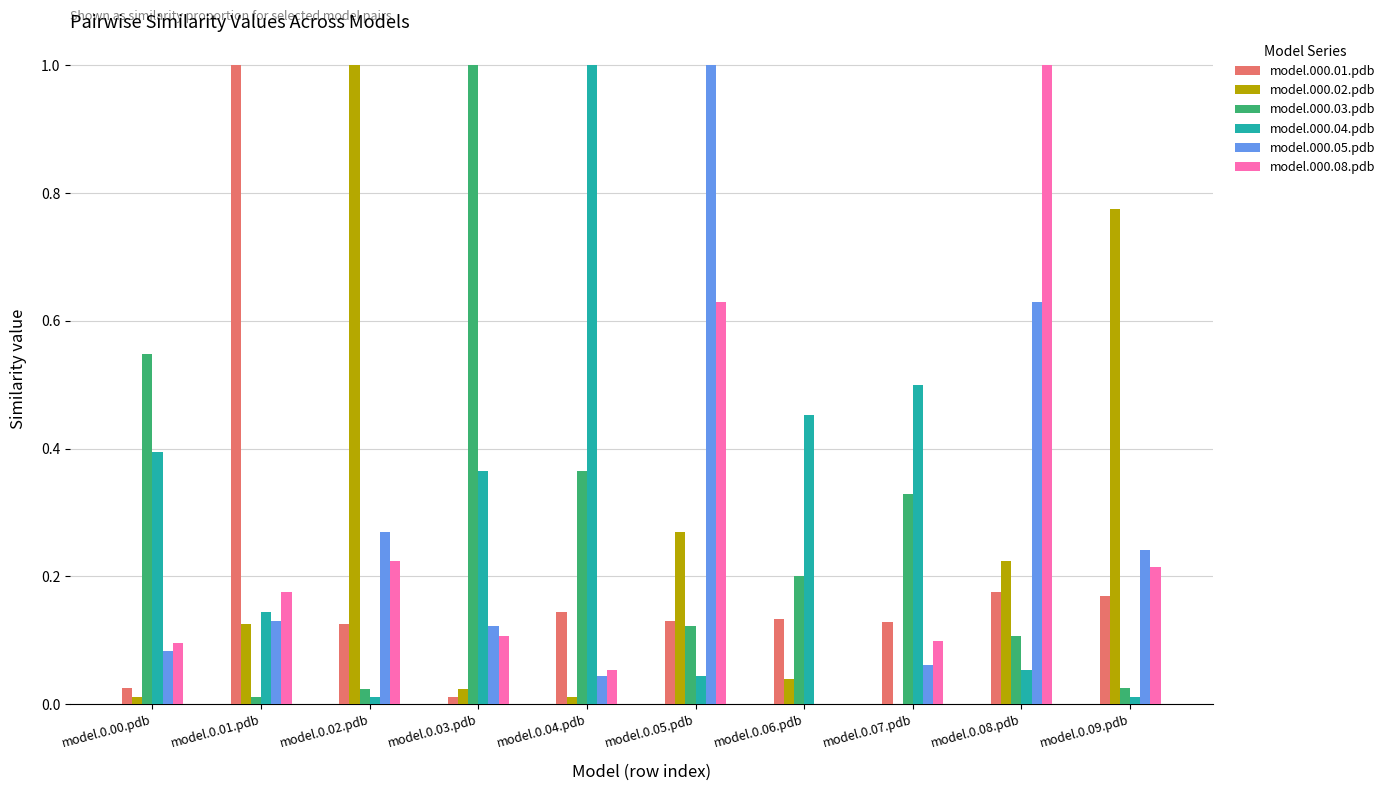

At which label does model.000.08.pdb reach its peak?

model.0.08.pdb